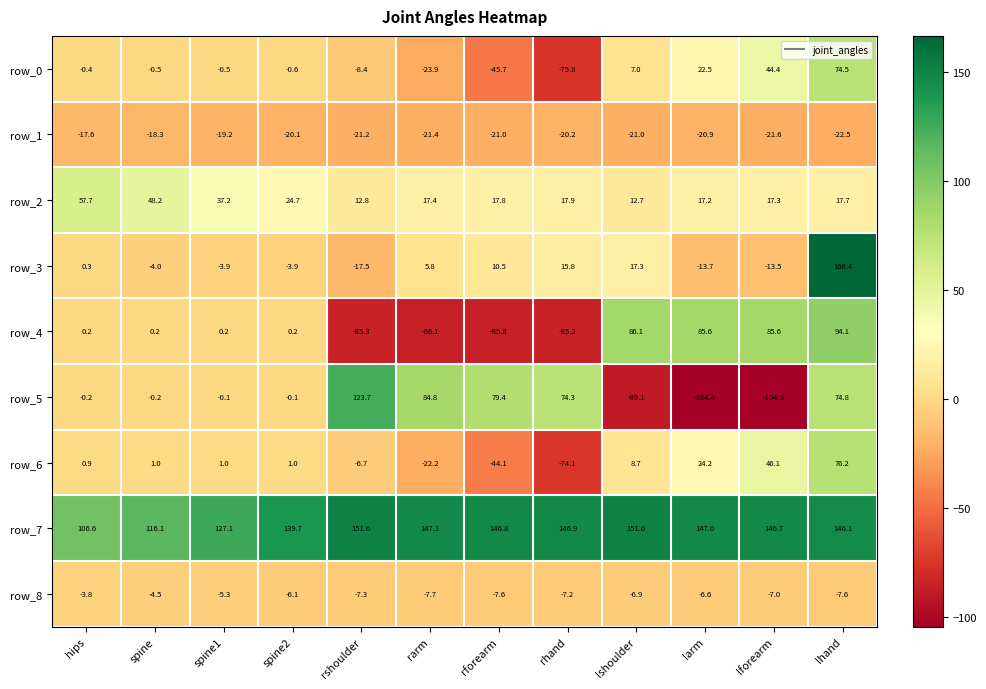

What is the difference between the highest and lowest values at rarm?

233.2